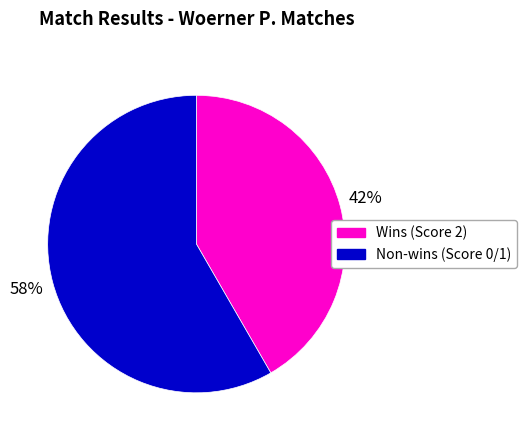

Does any single category account for the majority?

Yes